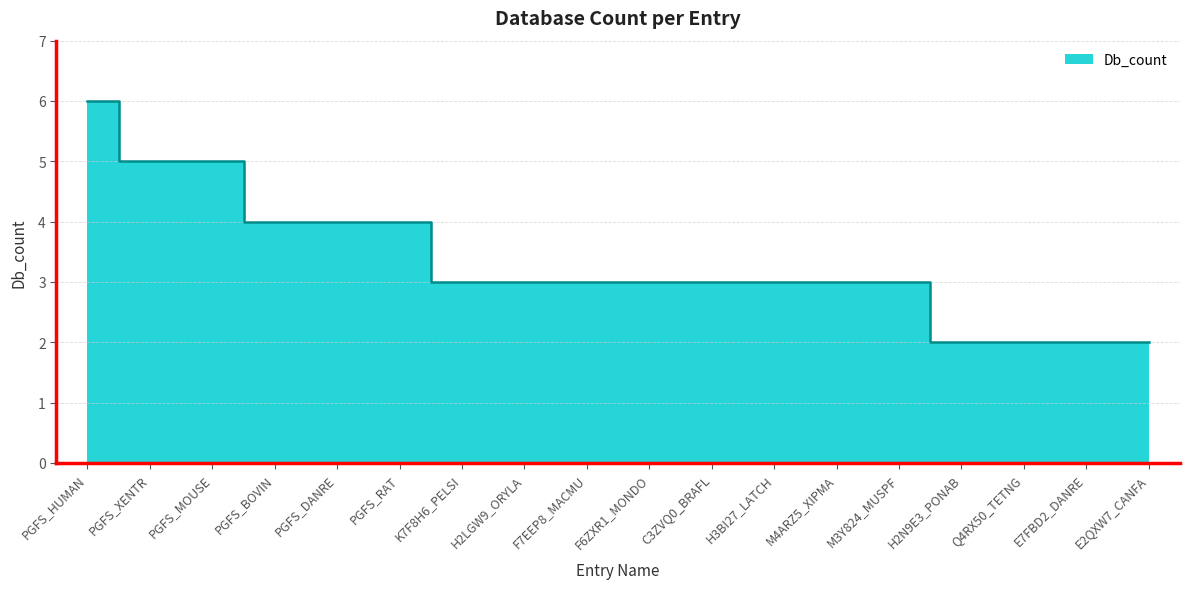

The chart shows a value of 6 at PGFS_DANRE. True or false?

False